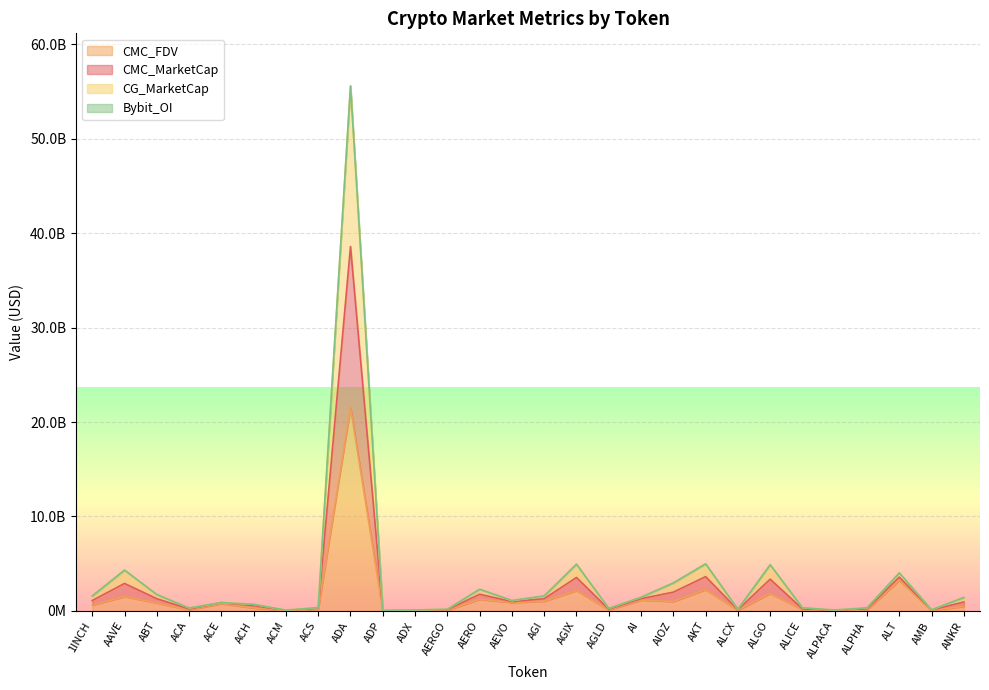

Which has a higher value, ADP or ACE?

ACE